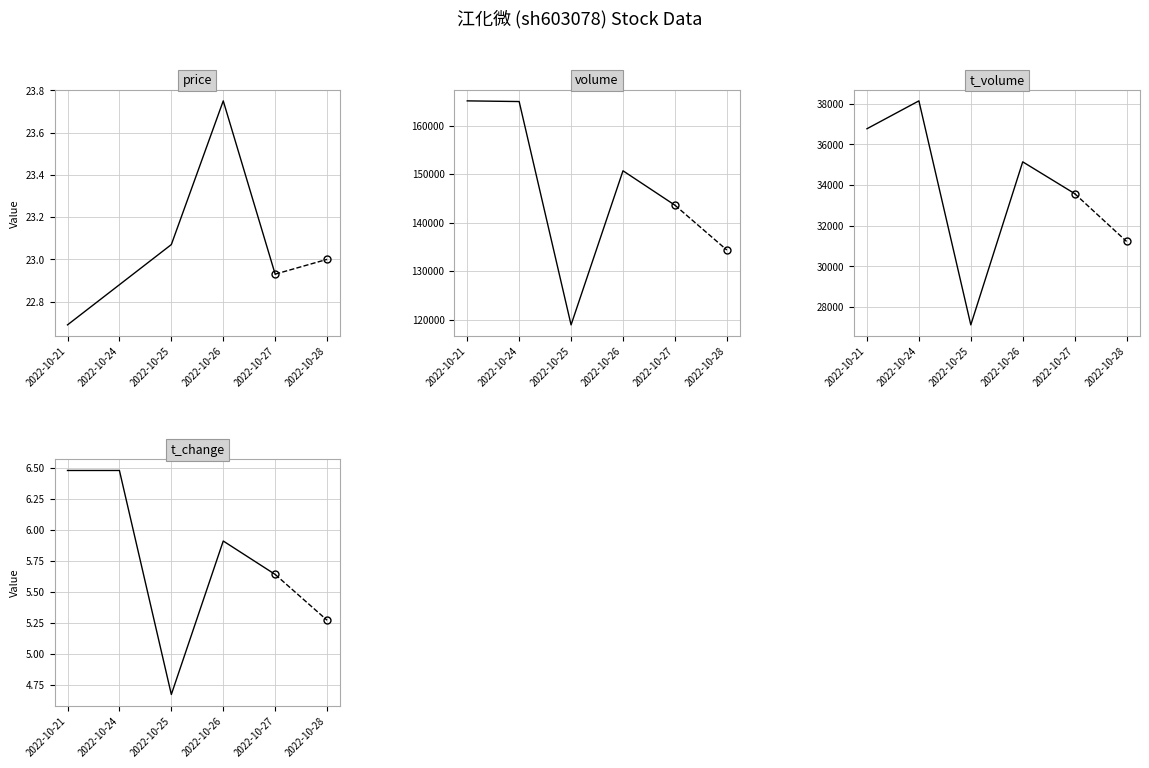

True or false: price and t_volume intersect in this chart.

False